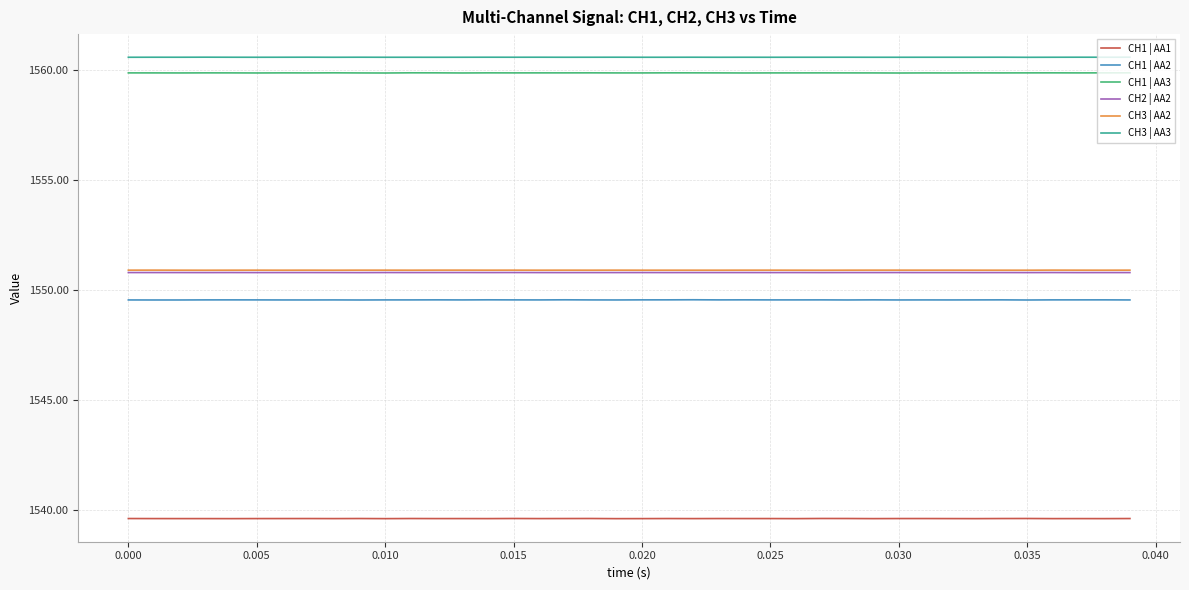

What is the maximum value for CH3 | AA3?

1560.6